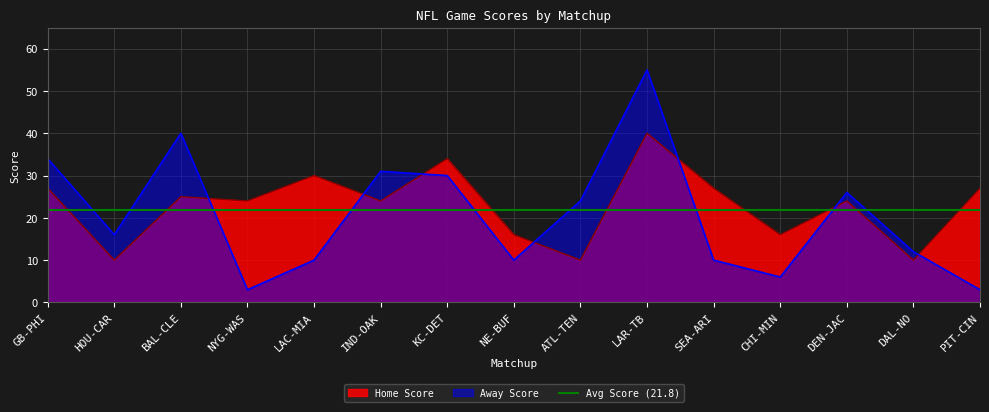

True or false: Home Score and Away Score intersect in this chart.

True